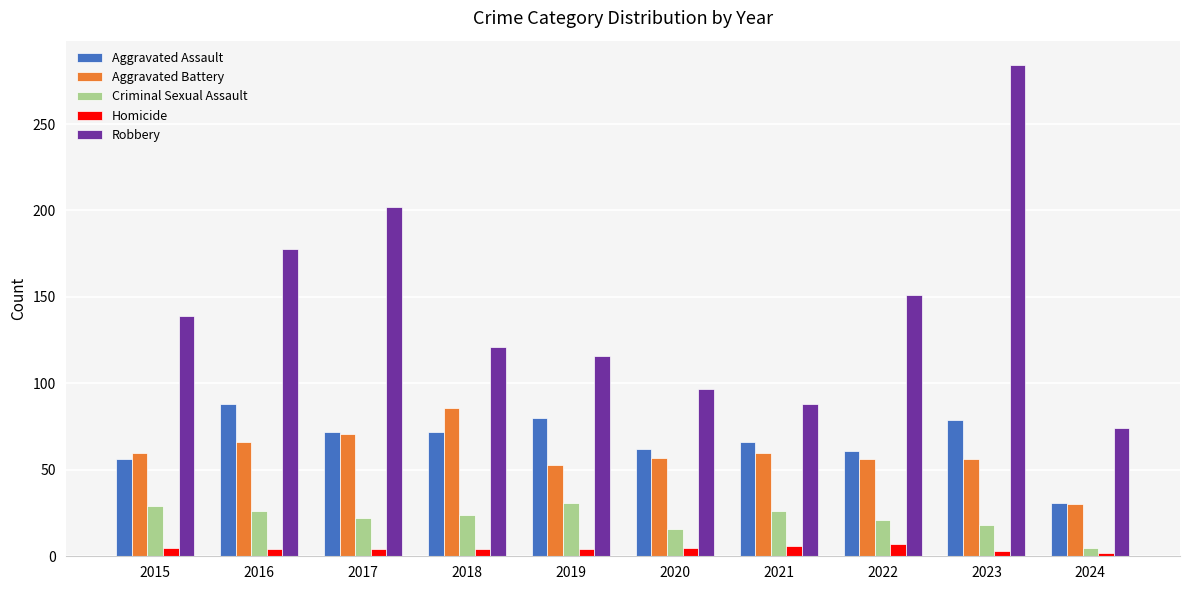

True or false: Homicide has a value of 7 at 2022.

True